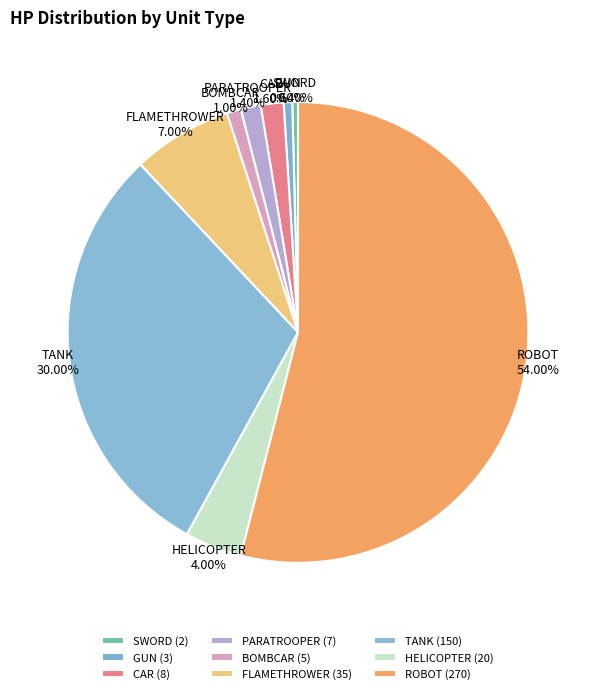

Does ROBOT account for over 50% of the chart?

Yes